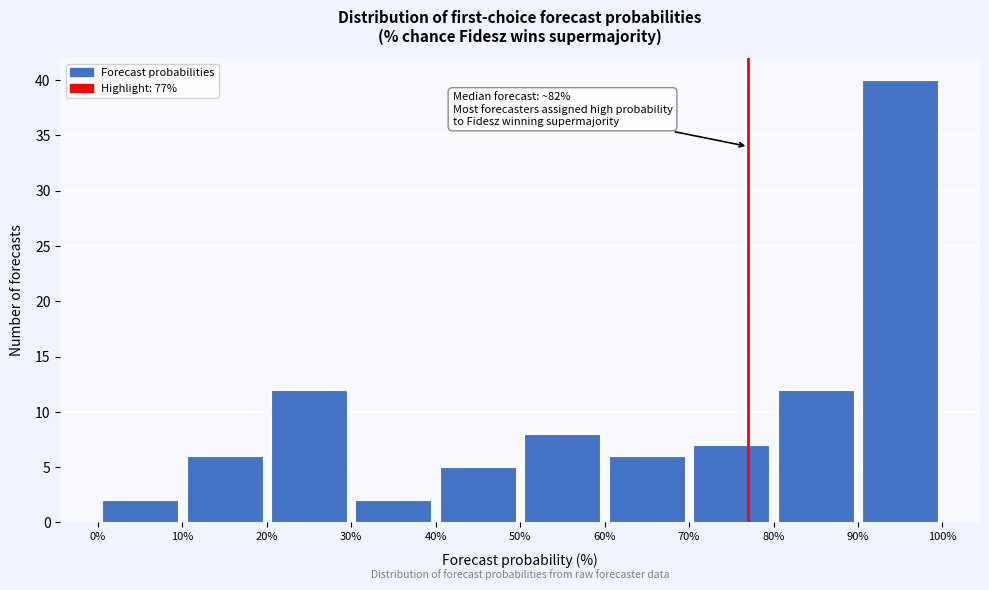

Which range on the x-axis has the tallest bar?

90% to 100%